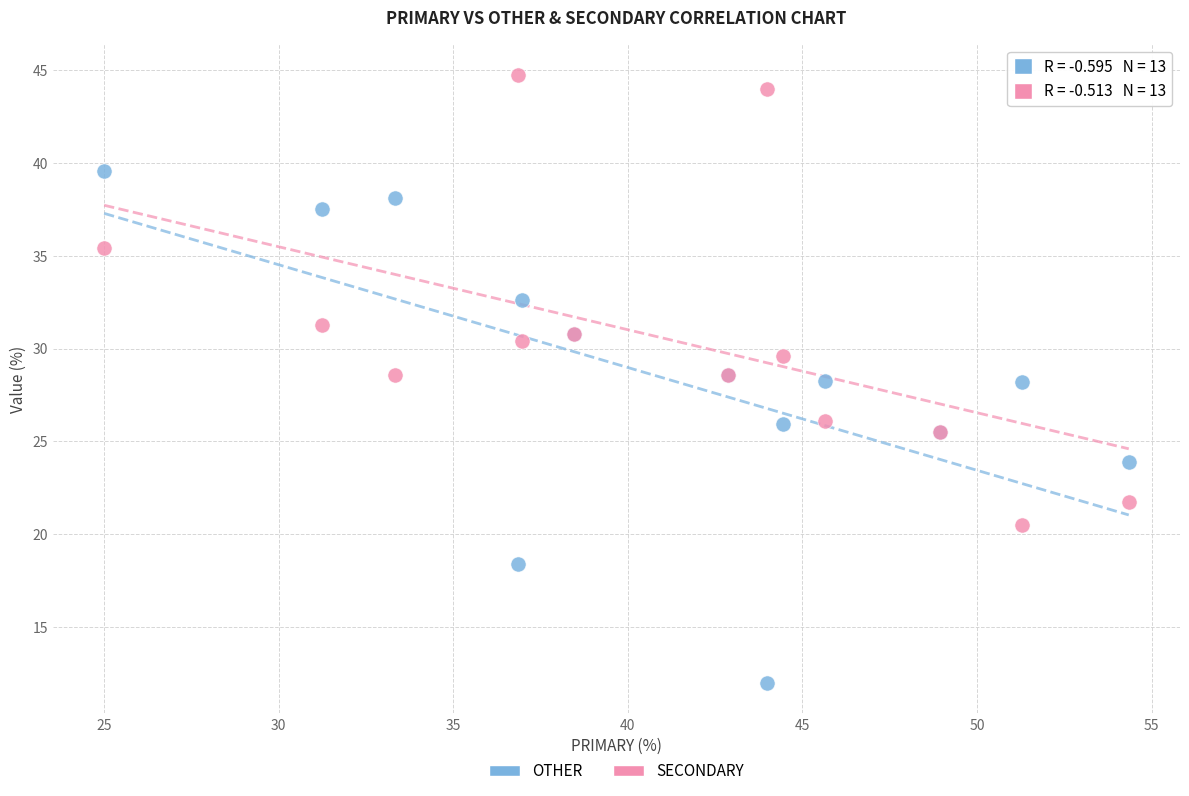

Which series reaches the minimum Y coordinate?

OTHER